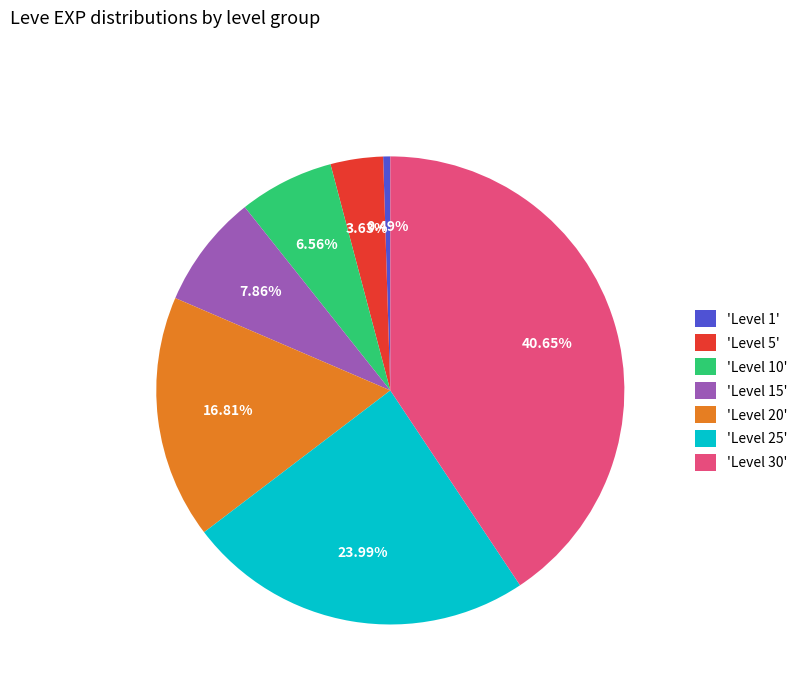

What is the ratio of the value at 'Level 5' to the value at 'Level 15'?

0.5